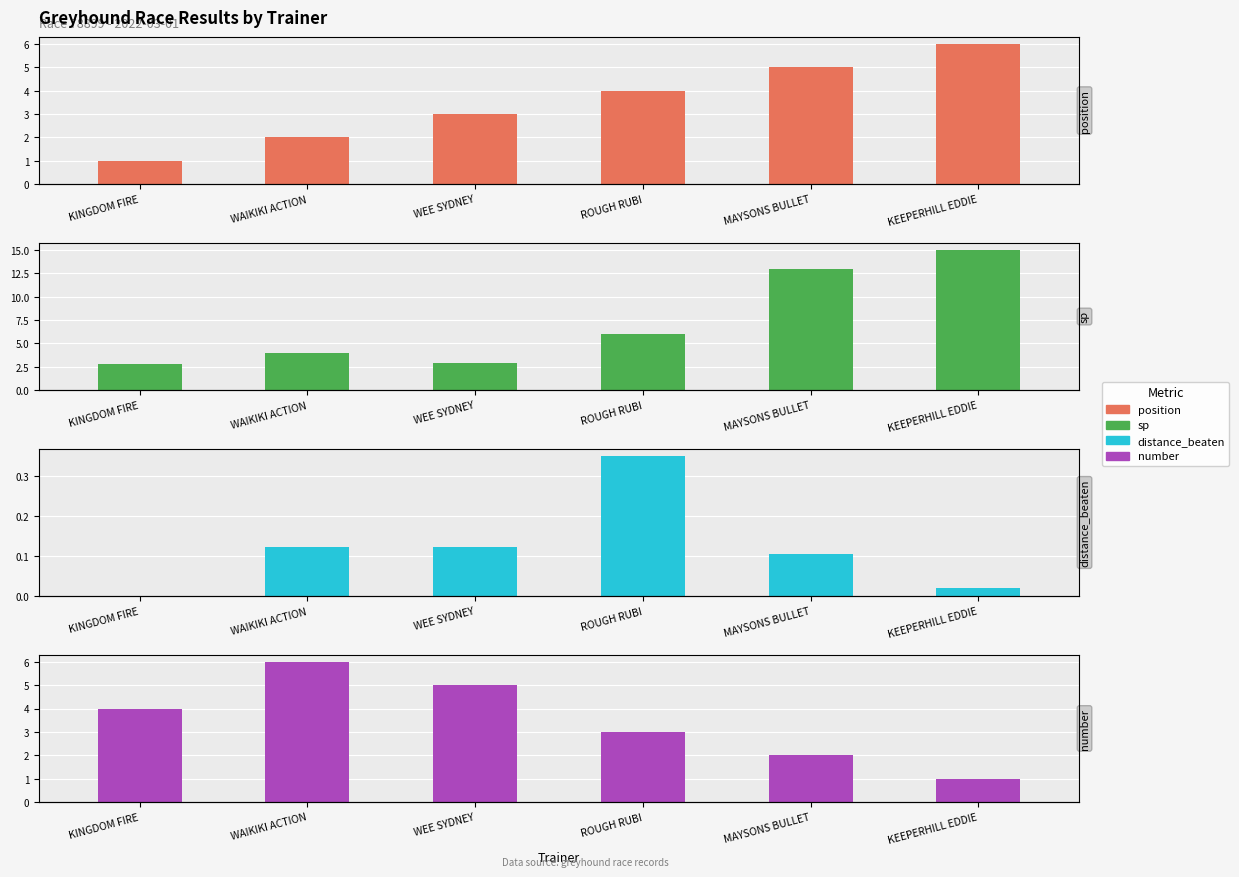

Which category has the highest value across all series?

KEEPERHILL EDDIE